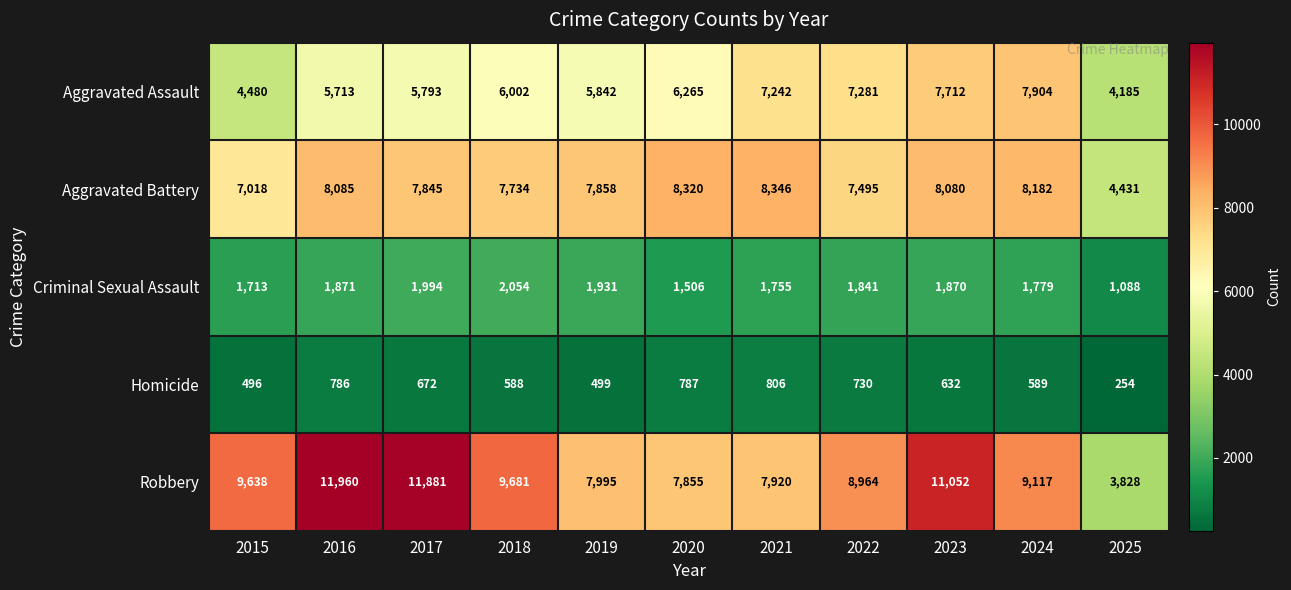

List the series in order of their peak value, lowest first.

Homicide, Criminal Sexual Assault, Aggravated Assault, Aggravated Battery, Robbery